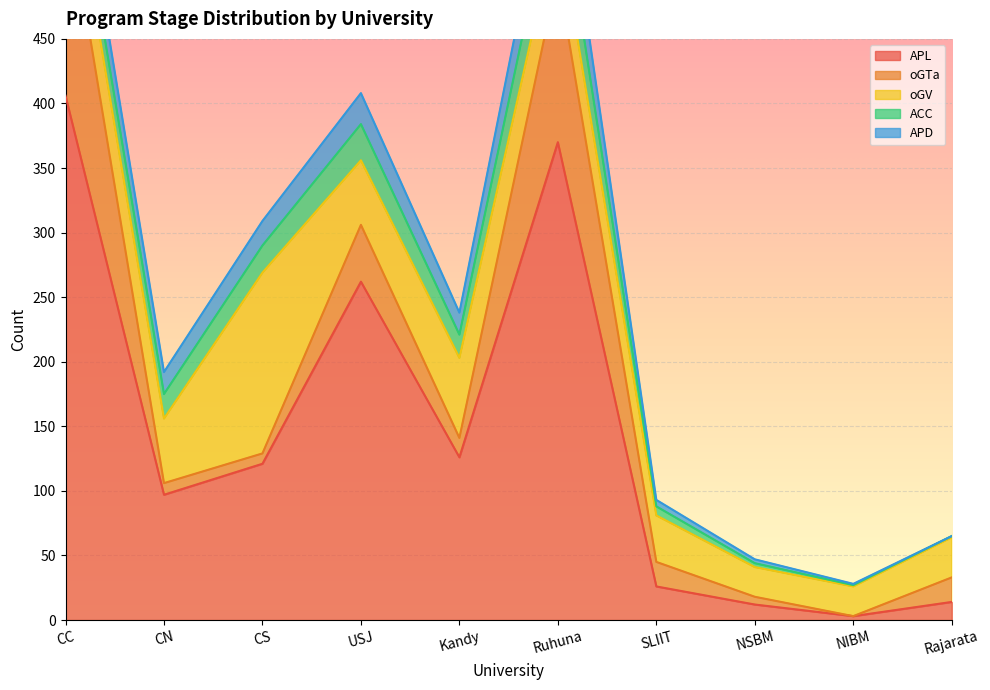

How many interior local valleys does the ACC series have?

2